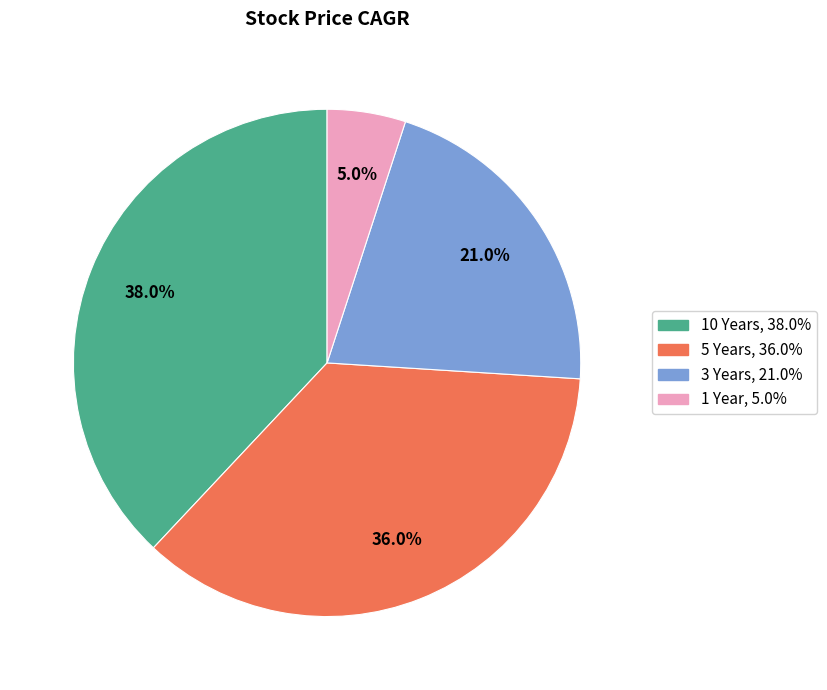

Does 10 Years account for over 50% of the chart?

No